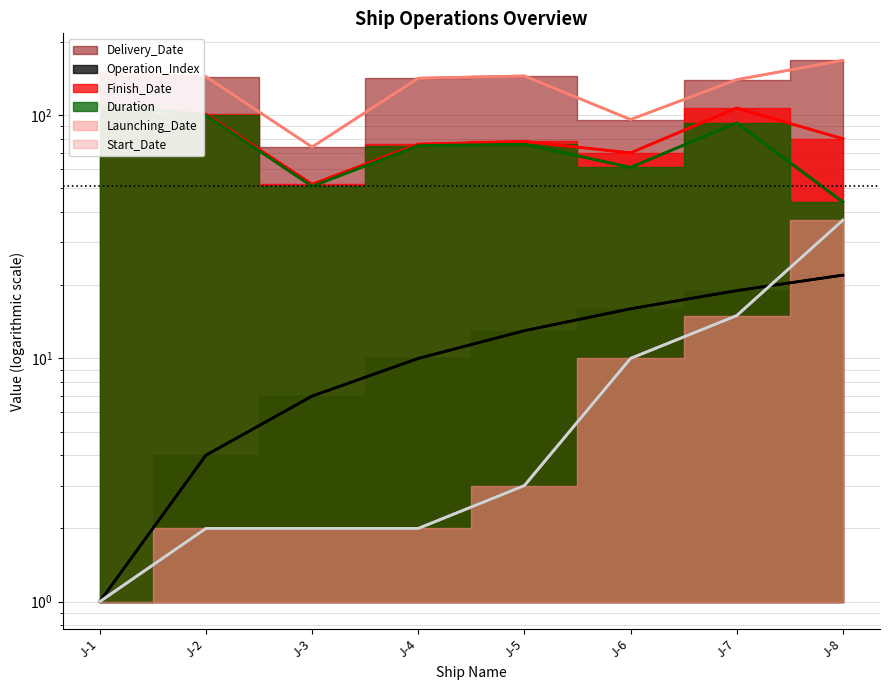

Count the number of categories in the chart.

8